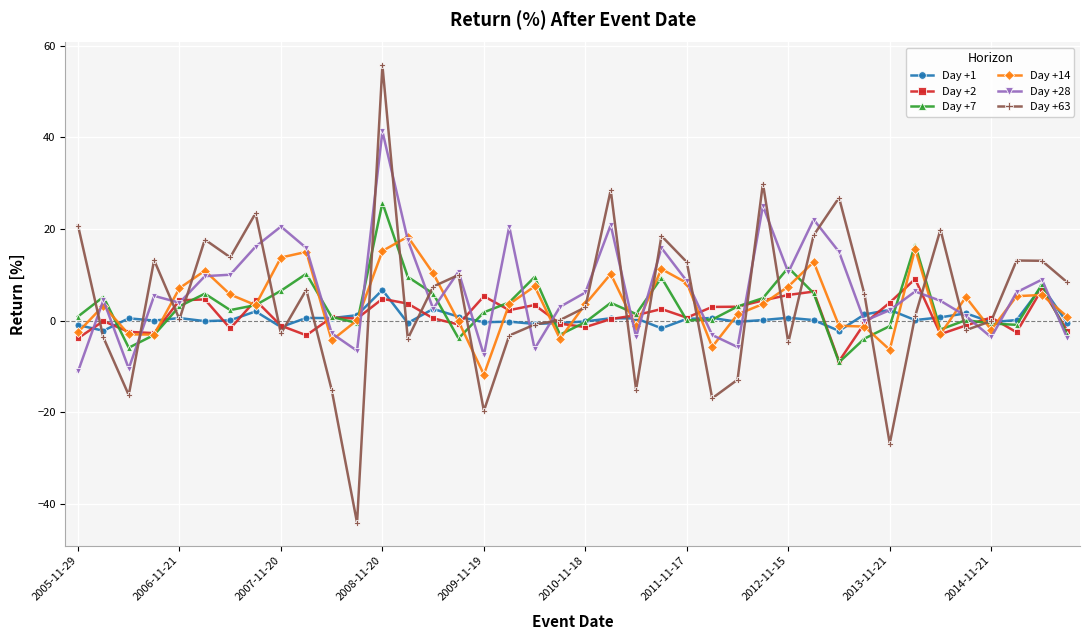

True or false: Day +63 has more than 2 interior local peaks.

True